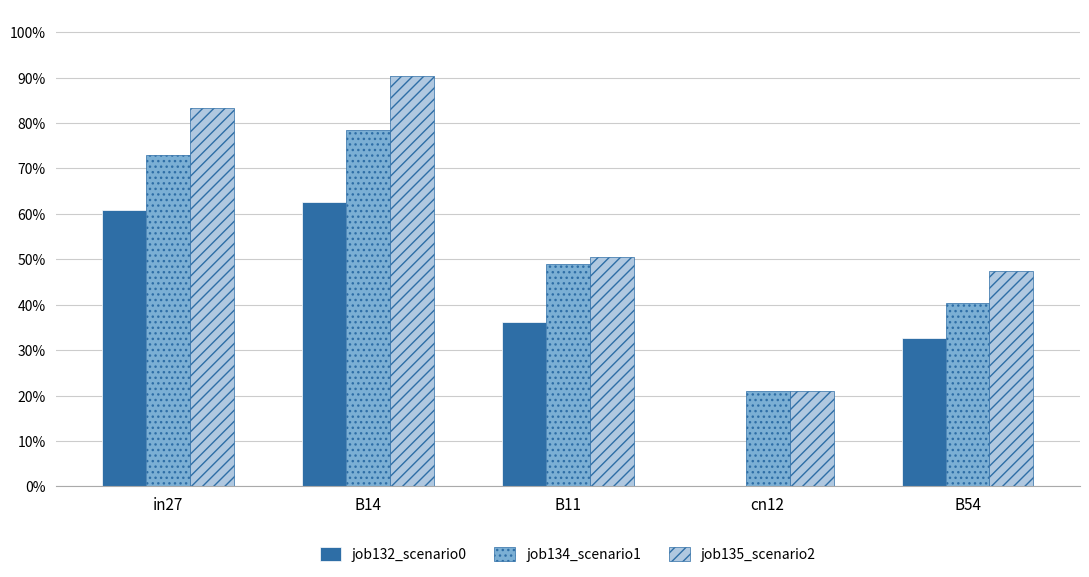

What is the label of the 5th bar from the right?

in27